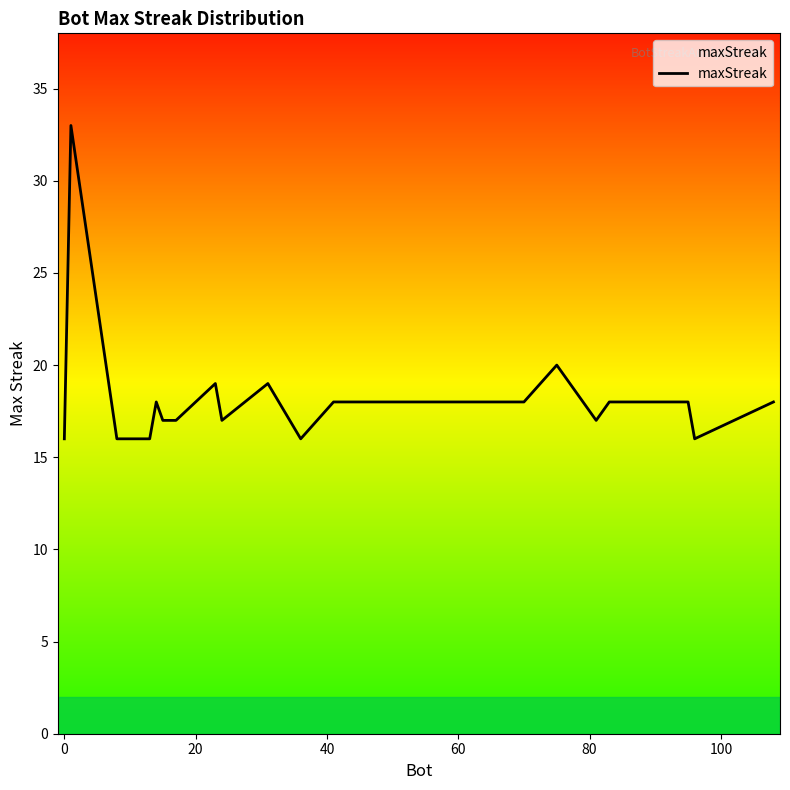

What is the minimum value shown in the chart?

16